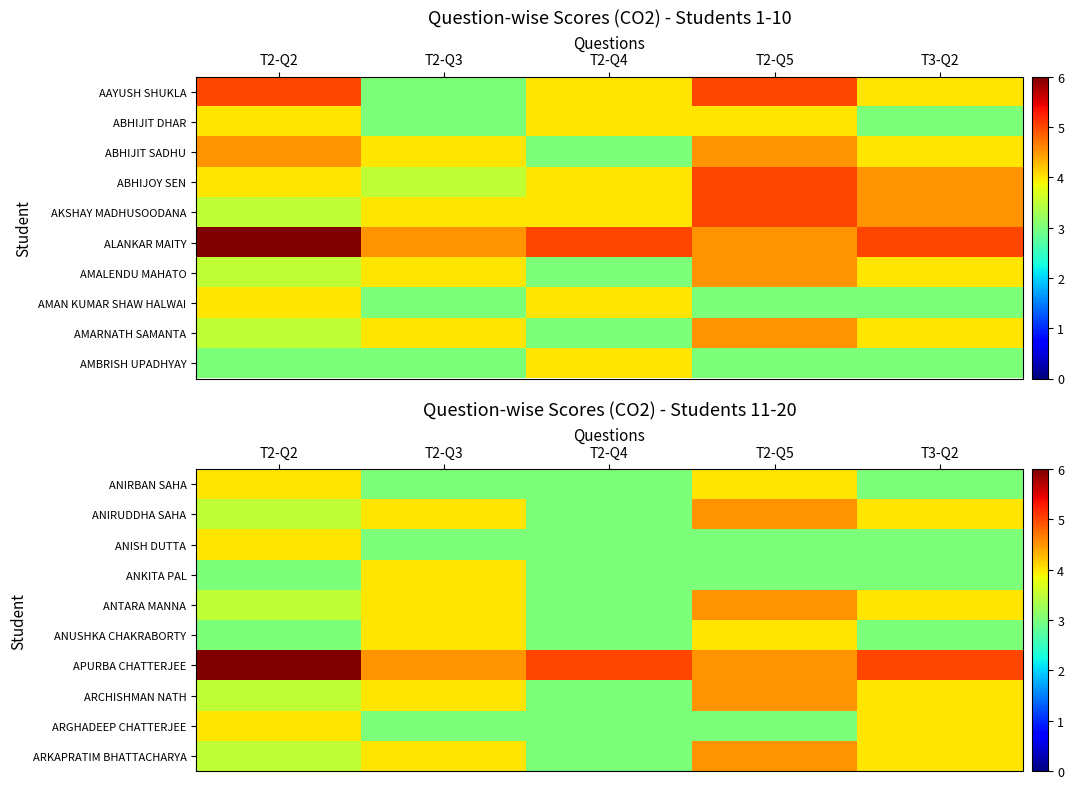

How many data points in ANTARA MANNA are less than 4?

2